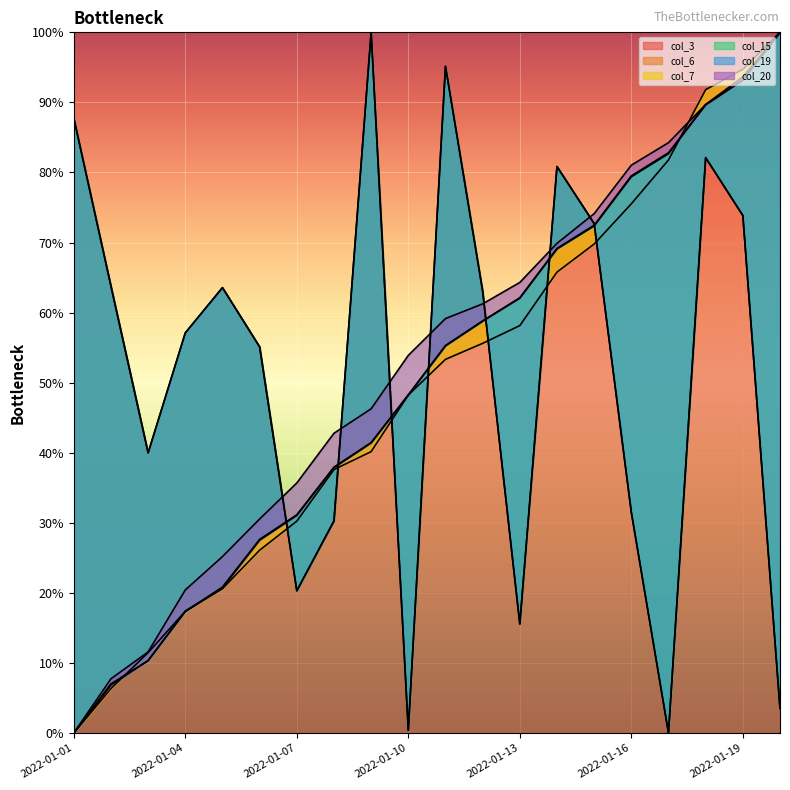

What is the spread (max minus min) of values at 2022-01-01?

87.8